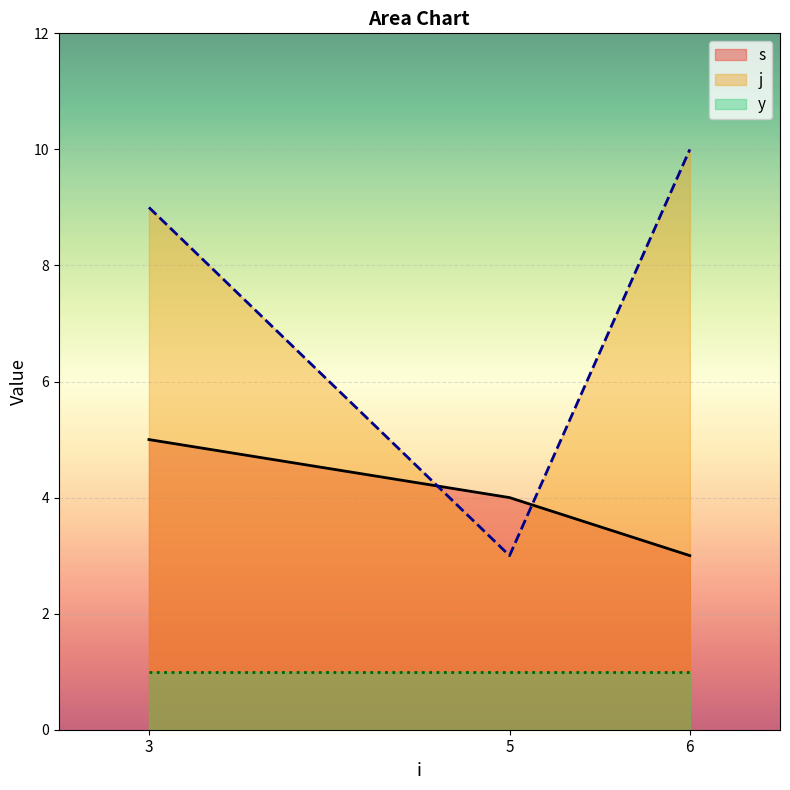

What is the difference between the second highest and minimum values in the s series?

1